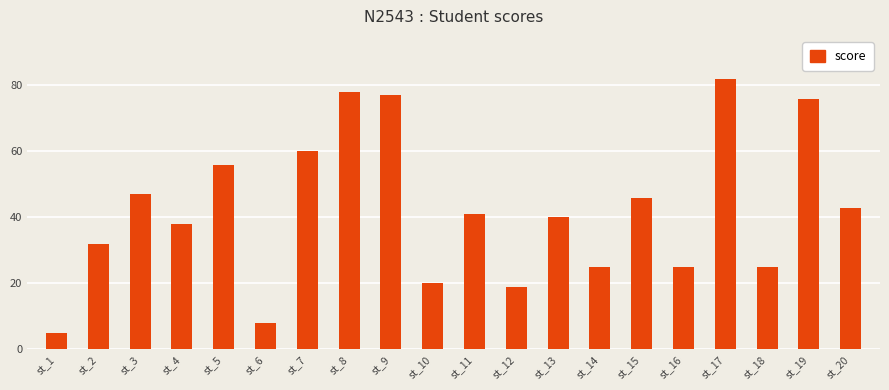

Where does the data first go above 41?

st_3